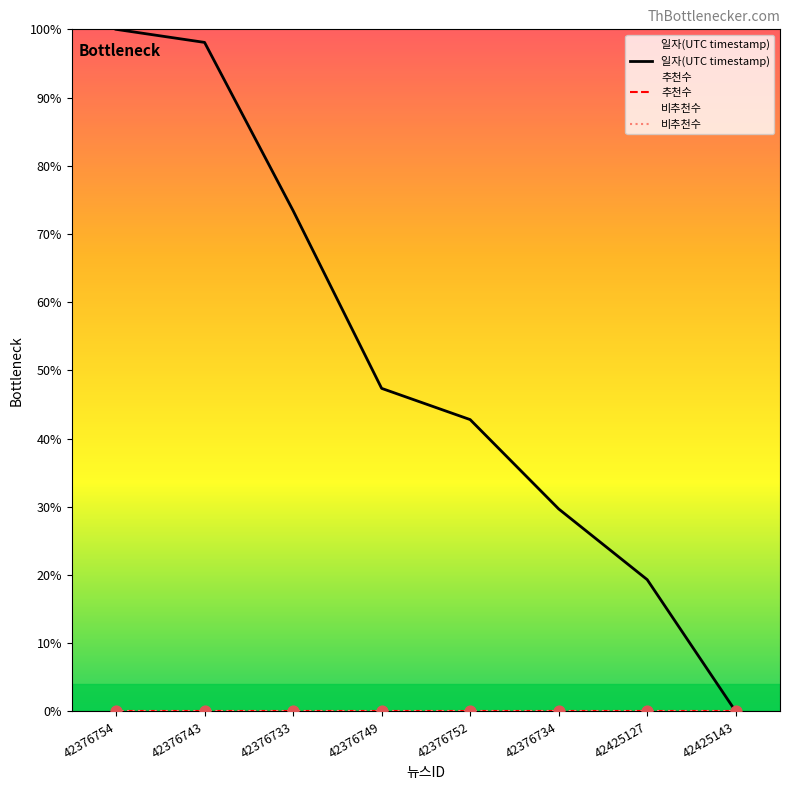

Which series has the largest total across all categories?

일자(UTC timestamp)